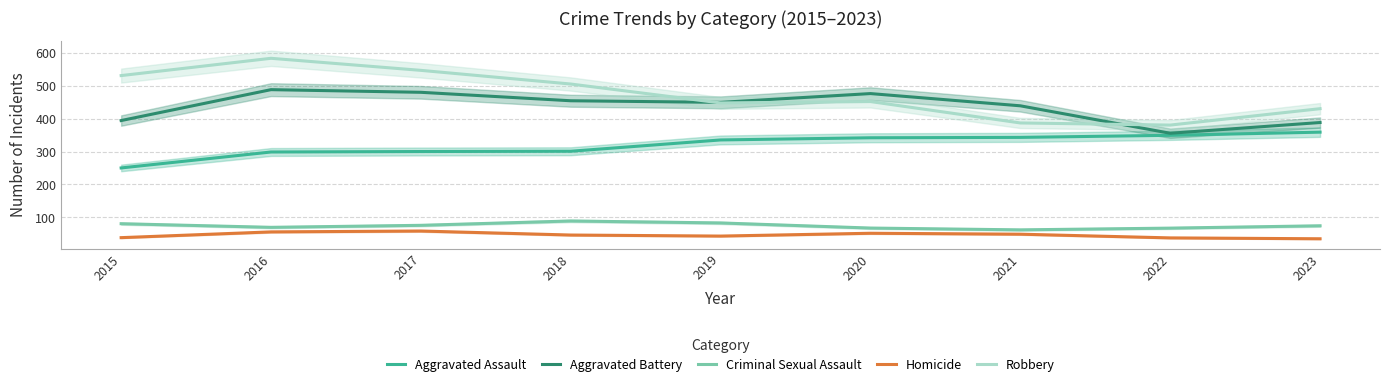

Which has a higher value, 2020 or 2022?

2022